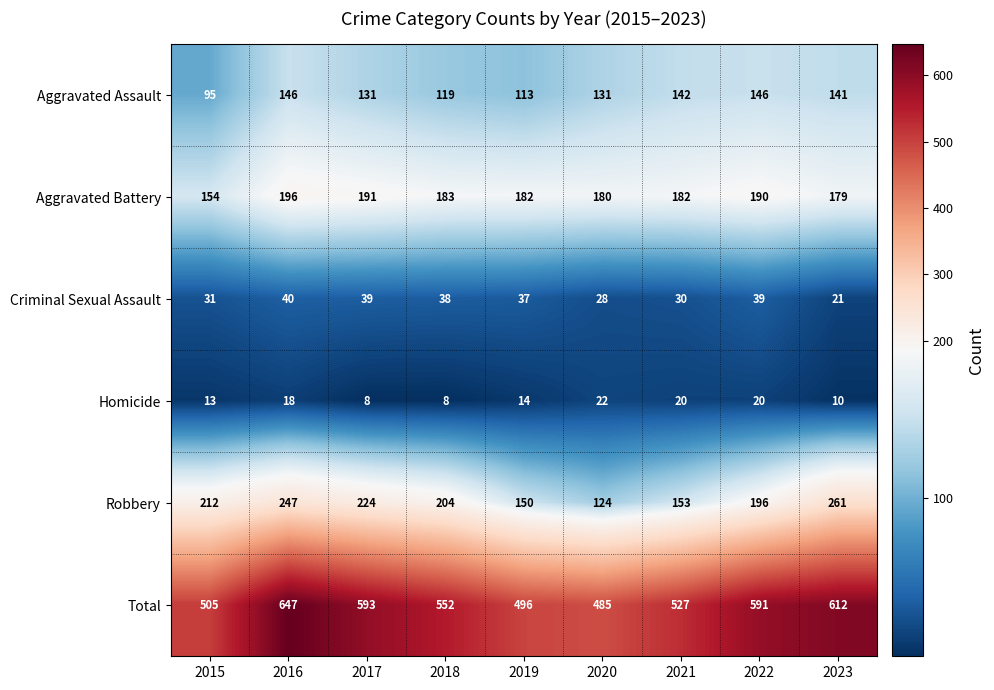

Is the value of Total at 2021 greater than the value of Criminal Sexual Assault at 2015?

Yes